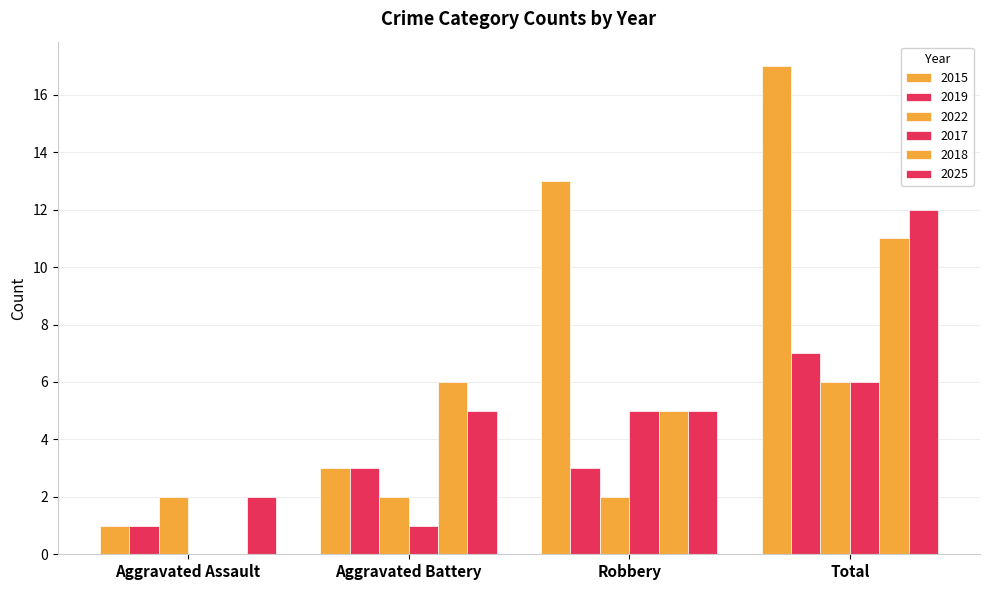

Reading right to left, list all the values displayed in this chart.

2015: 17	13	3	1
2019: 7	3	3	1
2022: 6	2	2	2
2017: 6	5	1	0
2018: 11	5	6	0
2025: 12	5	5	2